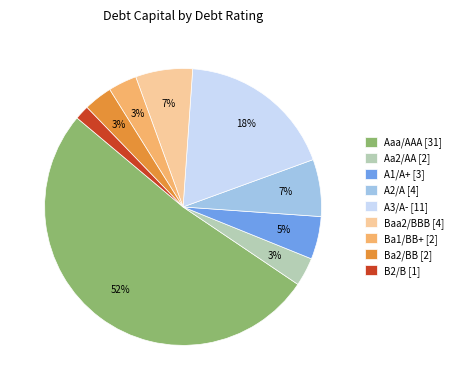

Does Ba2/BB represent more than half of the total?

No